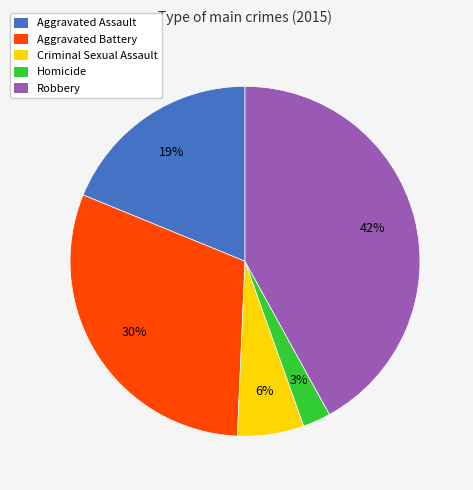

To the nearest percent, what percentage of the pie is Aggravated Battery?

30%